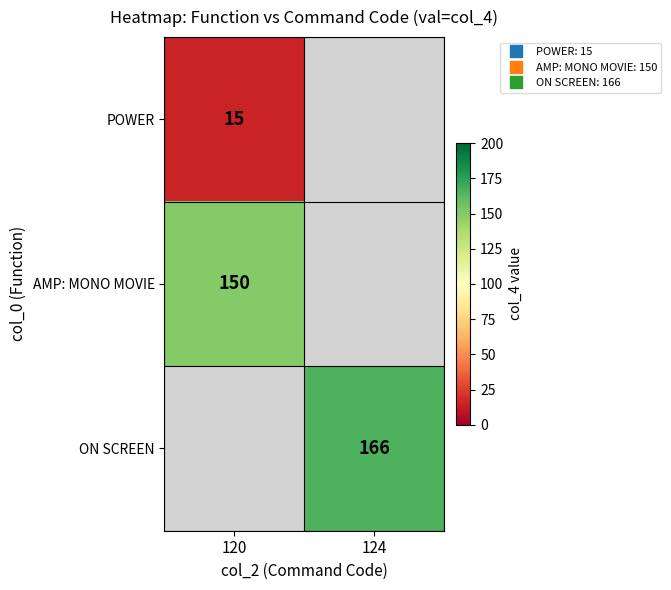

List the labels in order of AMP: MONO MOVIE value, largest first.

120, 124